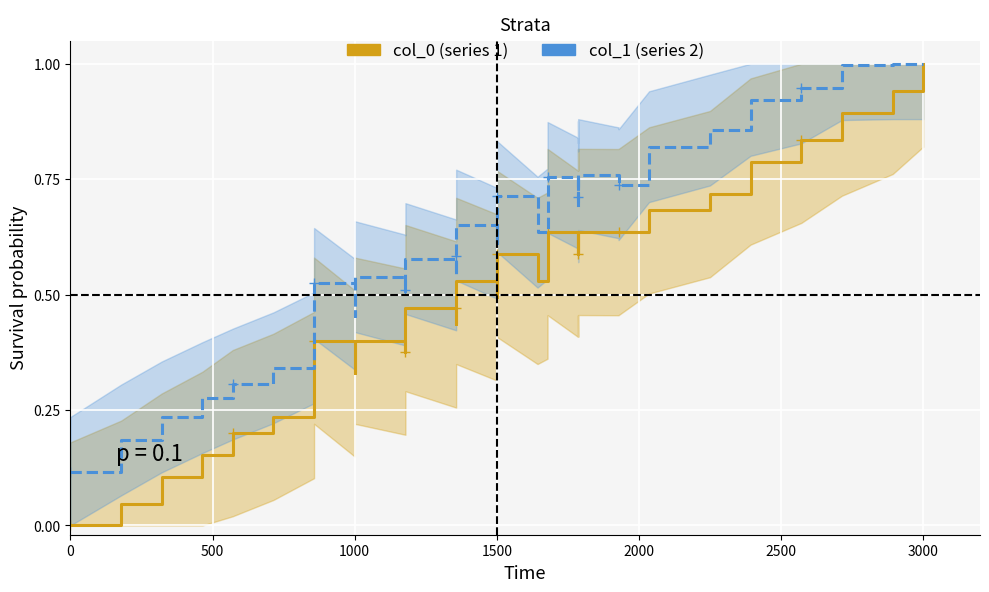

At 1500, list the series in order from smallest to largest.

col_0 (series 1), col_1 (series 2)